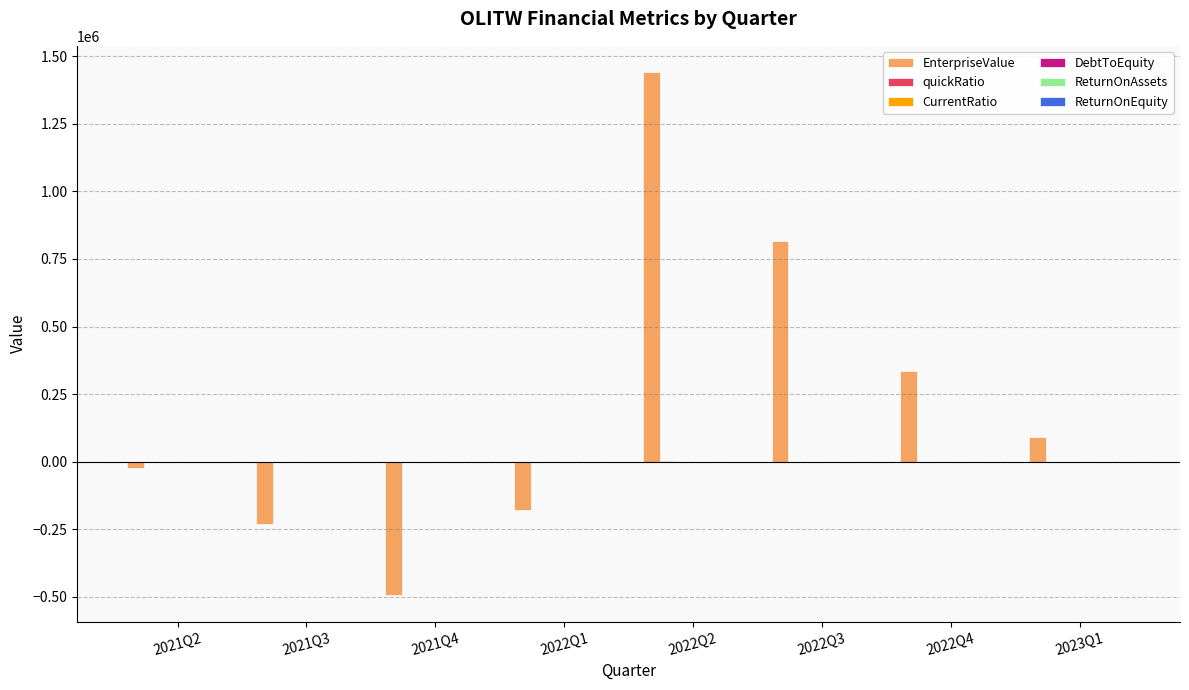

What is the maximum value for EnterpriseValue?

1441851.0